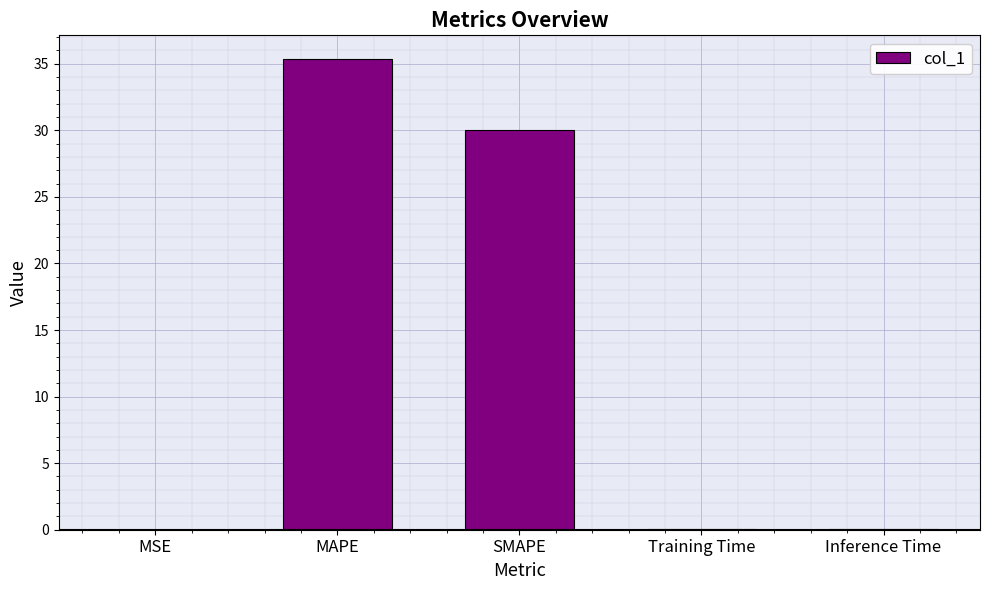

What is the maximum value shown in the chart?

35.4